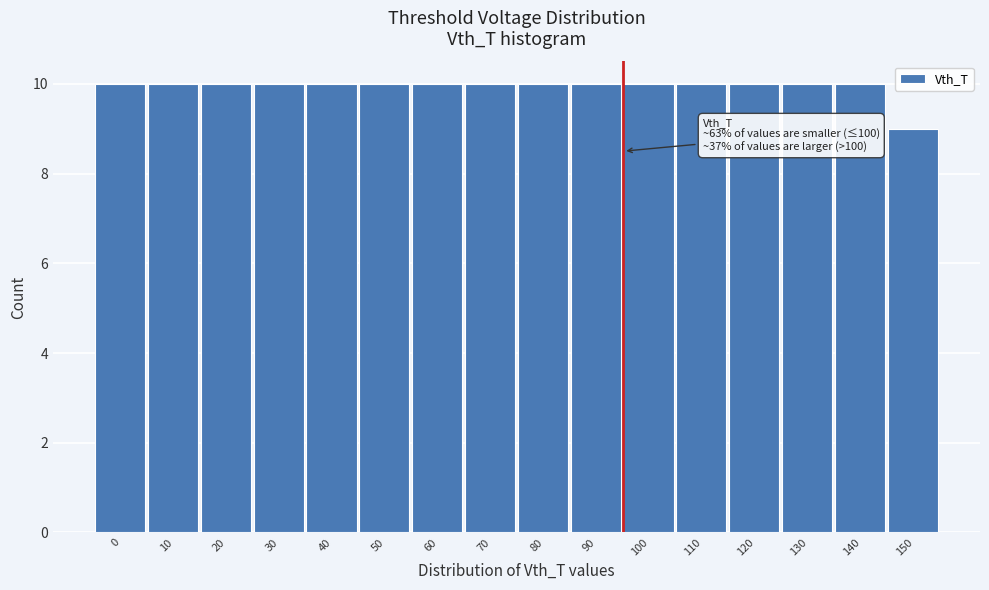

Reading left to right, what are all the values shown in this chart?

10	10	10	10	10	10	10	10	10	10	10	10	10	10	10	9